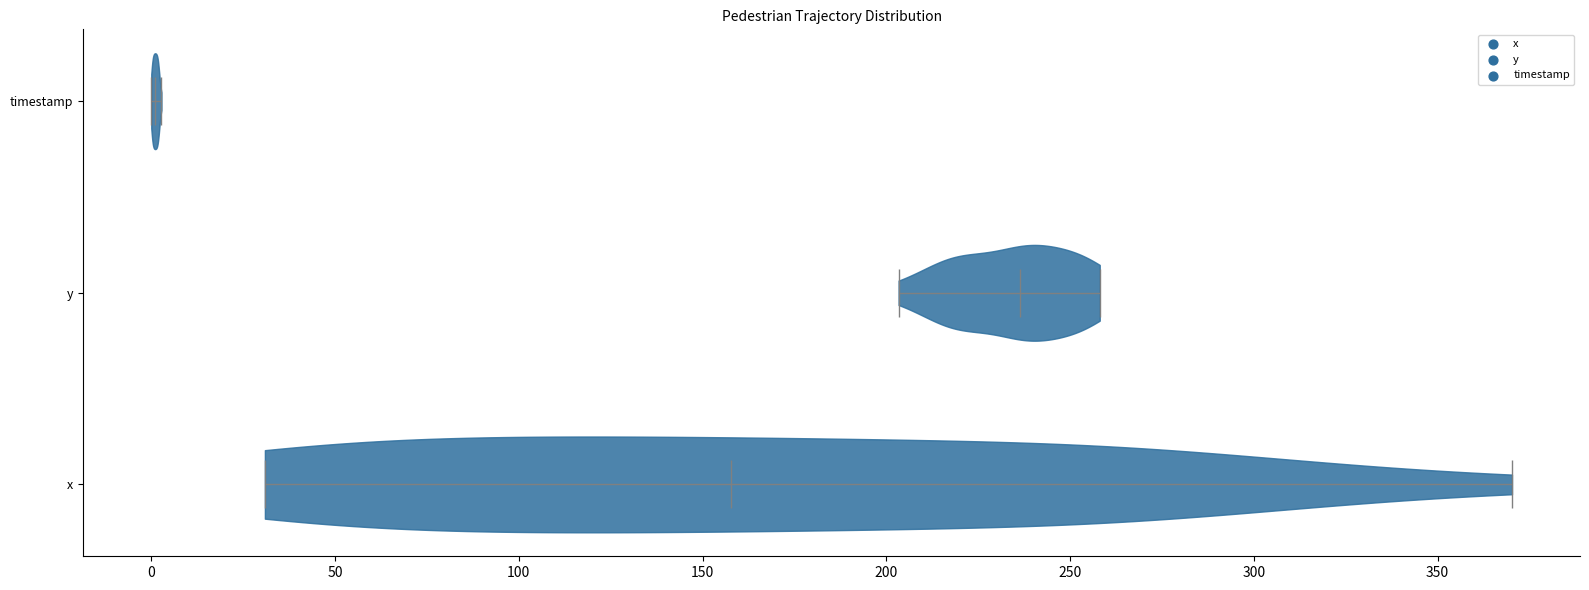

What is the highest point the violin for timestamp reaches on the x-axis? The values are not printed on the chart, so give them approximately, as read against the axis.

5